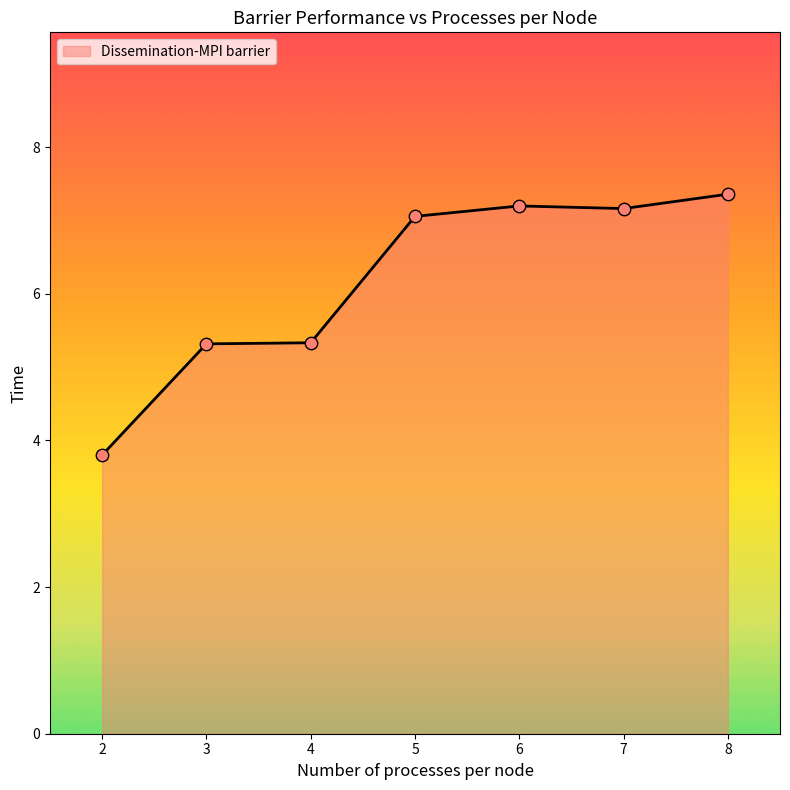

What is the ratio of the value at 3 to the value at 6?

0.7